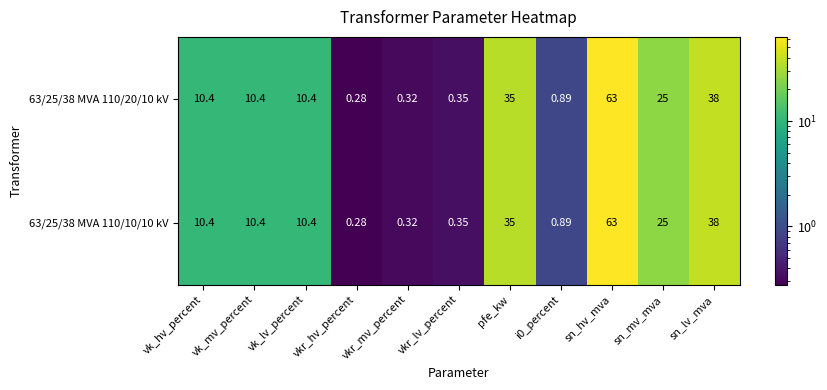

Which category has the highest value in the 63/25/38 MVA 110/10/10 kV series?

sn_hv_mva